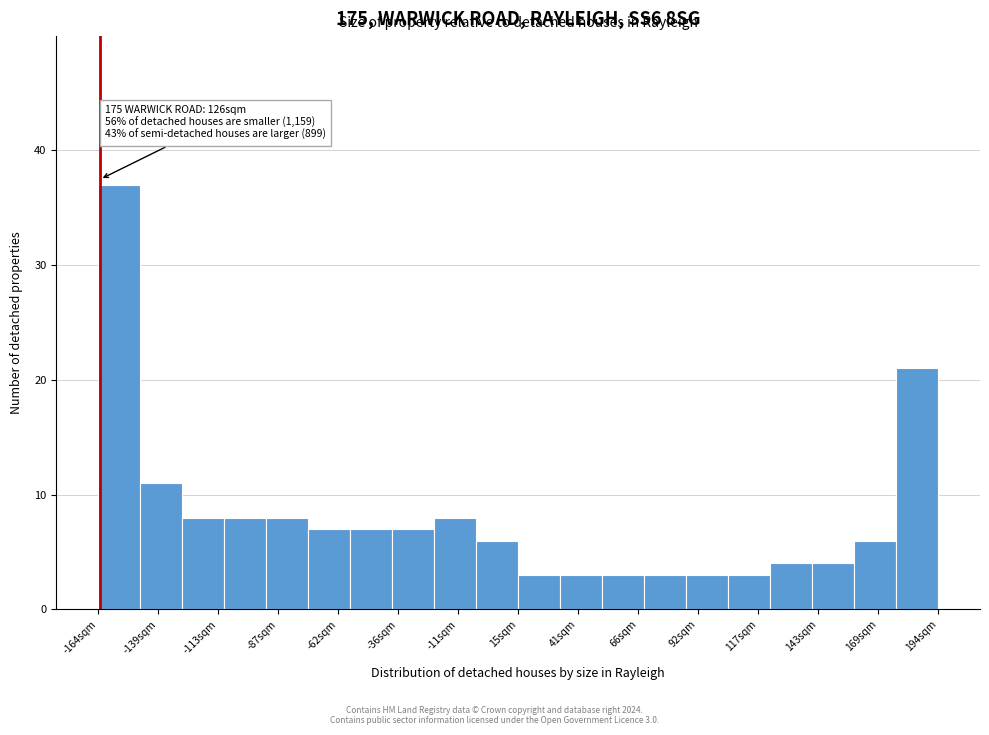

Around what value on the x-axis is the tallest bar? Give the approximate position of its centre, as read against the axis.

-155